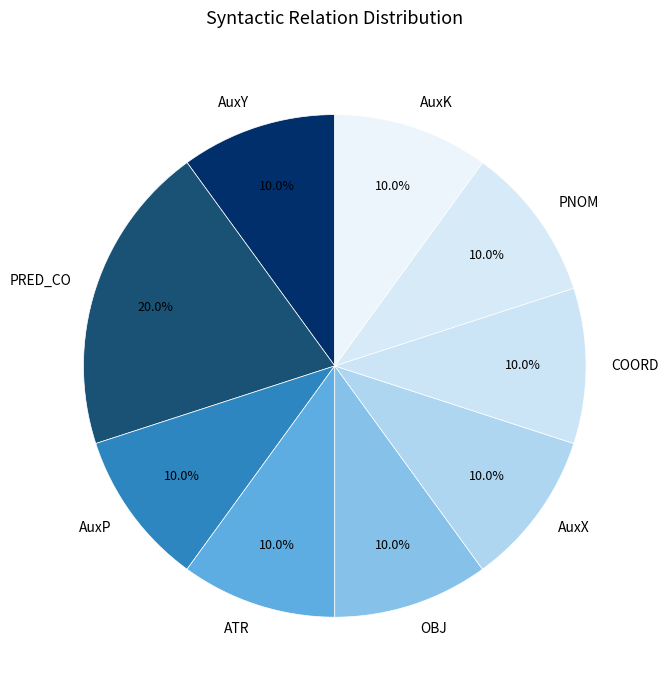

Does AuxK represent more than half of the total?

No